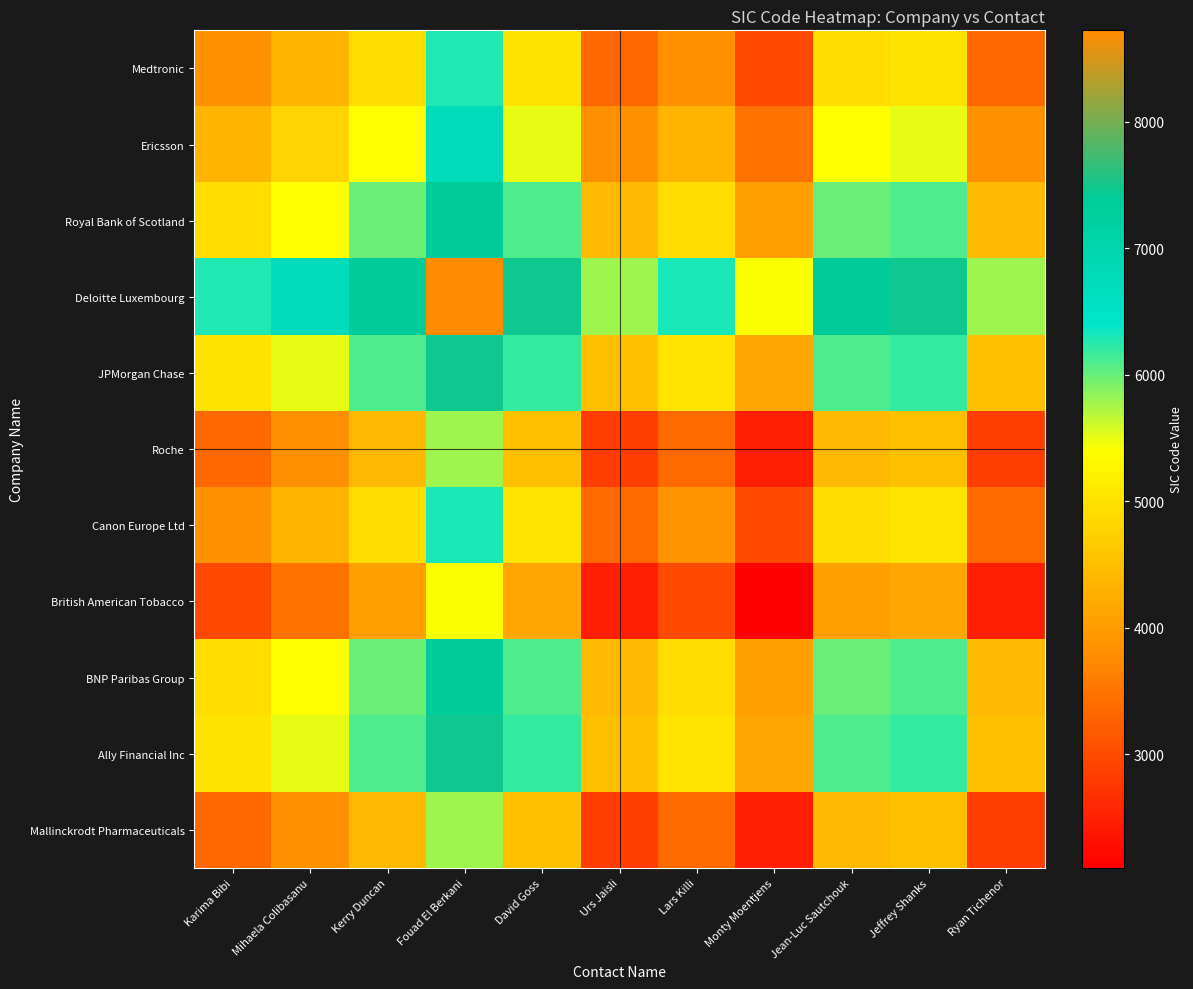

Reading right to left, transcribe all the data shown in this chart.

Medtronic: Ryan Tichenor=3337.5	Jeffrey Shanks=5020.5	Jean-Luc Sautchouk=4920.5	Monty Moentjens=2970.5	Lars Killi=3851.0	Urs Jaisli=3337.5	David Goss=5020.5	Fouad El Berkani=6281.0	Kerry Duncan=4920.5	Mihaela Colibasanu=4327.0	Karima Bibi=3841.0
Ericsson: Ryan Tichenor=3823.5	Jeffrey Shanks=5506.5	Jean-Luc Sautchouk=5406.5	Monty Moentjens=3456.5	Lars Killi=4337.0	Urs Jaisli=3823.5	David Goss=5506.5	Fouad El Berkani=6767.0	Kerry Duncan=5406.5	Mihaela Colibasanu=4813.0	Karima Bibi=4327.0
Royal Bank of Scotland: Ryan Tichenor=4417.0	Jeffrey Shanks=6100.0	Jean-Luc Sautchouk=6000.0	Monty Moentjens=4050.0	Lars Killi=4930.5	Urs Jaisli=4417.0	David Goss=6100.0	Fouad El Berkani=7360.5	Kerry Duncan=6000.0	Mihaela Colibasanu=5406.5	Karima Bibi=4920.5
Deloitte Luxembourg: Ryan Tichenor=5777.5	Jeffrey Shanks=7460.5	Jean-Luc Sautchouk=7360.5	Monty Moentjens=5410.5	Lars Killi=6291.0	Urs Jaisli=5777.5	David Goss=7460.5	Fouad El Berkani=8721.0	Kerry Duncan=7360.5	Mihaela Colibasanu=6767.0	Karima Bibi=6281.0
JPMorgan Chase: Ryan Tichenor=4517.0	Jeffrey Shanks=6200.0	Jean-Luc Sautchouk=6100.0	Monty Moentjens=4150.0	Lars Killi=5030.5	Urs Jaisli=4517.0	David Goss=6200.0	Fouad El Berkani=7460.5	Kerry Duncan=6100.0	Mihaela Colibasanu=5506.5	Karima Bibi=5020.5
Roche: Ryan Tichenor=2834.0	Jeffrey Shanks=4517.0	Jean-Luc Sautchouk=4417.0	Monty Moentjens=2467.0	Lars Killi=3347.5	Urs Jaisli=2834.0	David Goss=4517.0	Fouad El Berkani=5777.5	Kerry Duncan=4417.0	Mihaela Colibasanu=3823.5	Karima Bibi=3337.5
Canon Europe Ltd: Ryan Tichenor=3347.5	Jeffrey Shanks=5030.5	Jean-Luc Sautchouk=4930.5	Monty Moentjens=2980.5	Lars Killi=3861.0	Urs Jaisli=3347.5	David Goss=5030.5	Fouad El Berkani=6291.0	Kerry Duncan=4930.5	Mihaela Colibasanu=4337.0	Karima Bibi=3851.0
British American Tobacco: Ryan Tichenor=2467.0	Jeffrey Shanks=4150.0	Jean-Luc Sautchouk=4050.0	Monty Moentjens=2100.0	Lars Killi=2980.5	Urs Jaisli=2467.0	David Goss=4150.0	Fouad El Berkani=5410.5	Kerry Duncan=4050.0	Mihaela Colibasanu=3456.5	Karima Bibi=2970.5
BNP Paribas Group: Ryan Tichenor=4417.0	Jeffrey Shanks=6100.0	Jean-Luc Sautchouk=6000.0	Monty Moentjens=4050.0	Lars Killi=4930.5	Urs Jaisli=4417.0	David Goss=6100.0	Fouad El Berkani=7360.5	Kerry Duncan=6000.0	Mihaela Colibasanu=5406.5	Karima Bibi=4920.5
Ally Financial Inc: Ryan Tichenor=4517.0	Jeffrey Shanks=6200.0	Jean-Luc Sautchouk=6100.0	Monty Moentjens=4150.0	Lars Killi=5030.5	Urs Jaisli=4517.0	David Goss=6200.0	Fouad El Berkani=7460.5	Kerry Duncan=6100.0	Mihaela Colibasanu=5506.5	Karima Bibi=5020.5
Mallinckrodt Pharmaceuticals: Ryan Tichenor=2834.0	Jeffrey Shanks=4517.0	Jean-Luc Sautchouk=4417.0	Monty Moentjens=2467.0	Lars Killi=3347.5	Urs Jaisli=2834.0	David Goss=4517.0	Fouad El Berkani=5777.5	Kerry Duncan=4417.0	Mihaela Colibasanu=3823.5	Karima Bibi=3337.5